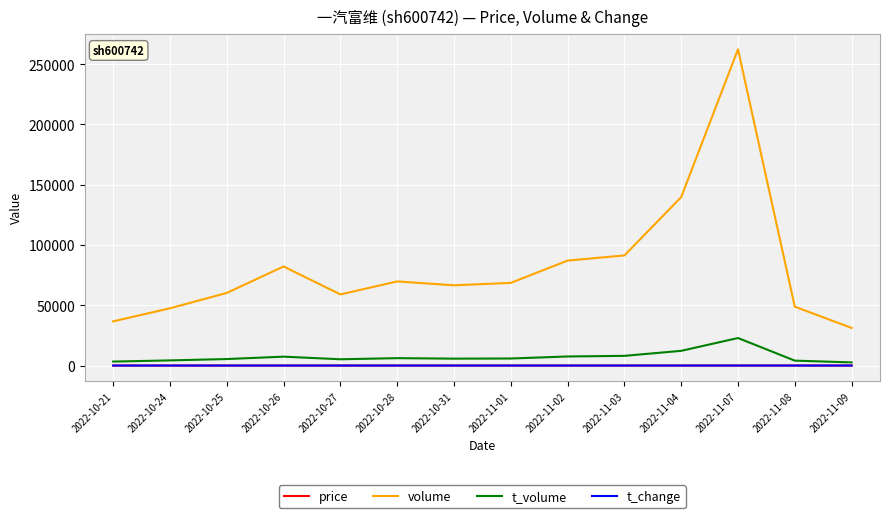

Which series has the largest total across all categories?

volume